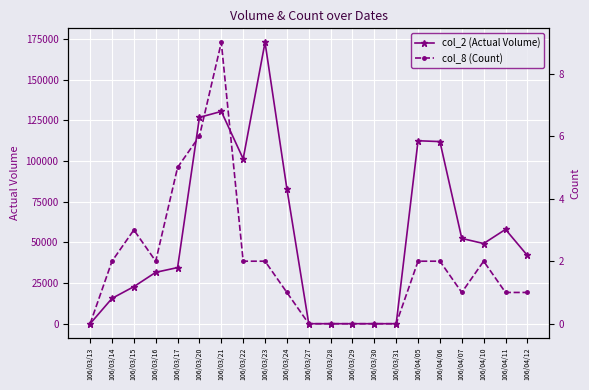

Reading left to right, list all the values displayed in this chart.

col_2 (Actual Volume): 106/03/13=0	106/03/14=15580	106/03/15=22800	106/03/16=31600	106/03/17=34530	106/03/20=126900	106/03/21=130550	106/03/22=101400	106/03/23=173000	106/03/24=83000	106/03/27=0	106/03/28=0	106/03/29=0	106/03/30=0	106/03/31=0	106/04/05=112520	106/04/06=112000	106/04/07=52440	106/04/10=49310	106/04/11=58000	106/04/12=42000
col_8 (Count): 106/03/13=0	106/03/14=2	106/03/15=3	106/03/16=2	106/03/17=5	106/03/20=6	106/03/21=9	106/03/22=2	106/03/23=2	106/03/24=1	106/03/27=0	106/03/28=0	106/03/29=0	106/03/30=0	106/03/31=0	106/04/05=2	106/04/06=2	106/04/07=1	106/04/10=2	106/04/11=1	106/04/12=1